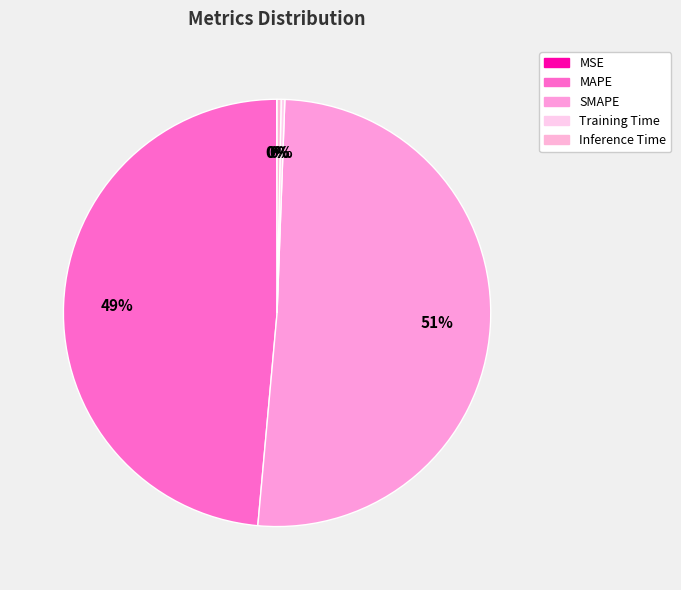

Is there any slice that represents more than half of the pie?

Yes